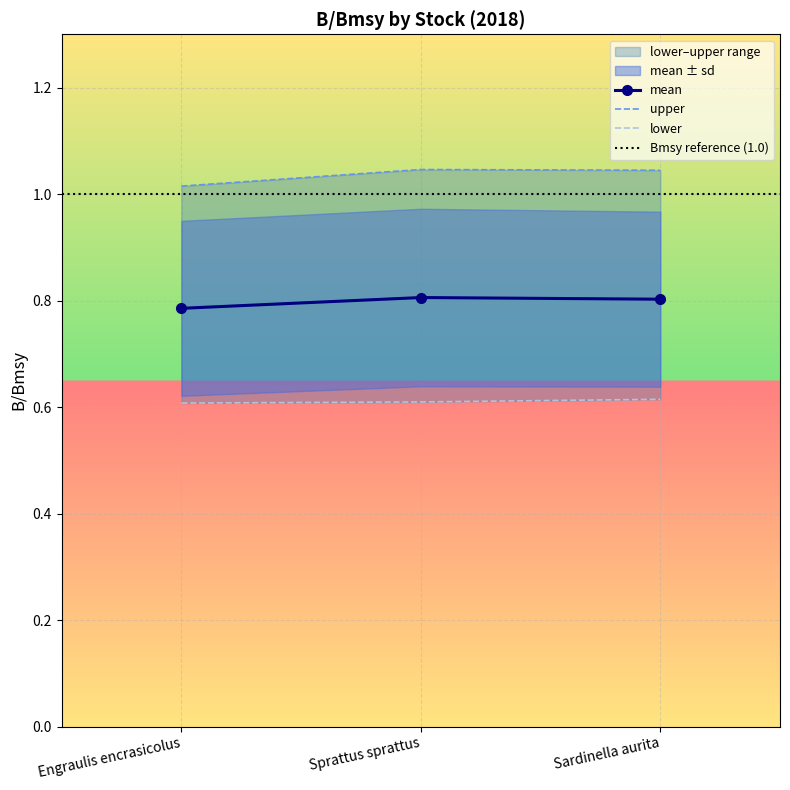

What is the label of the 1st point from the right?

Sardinella aurita